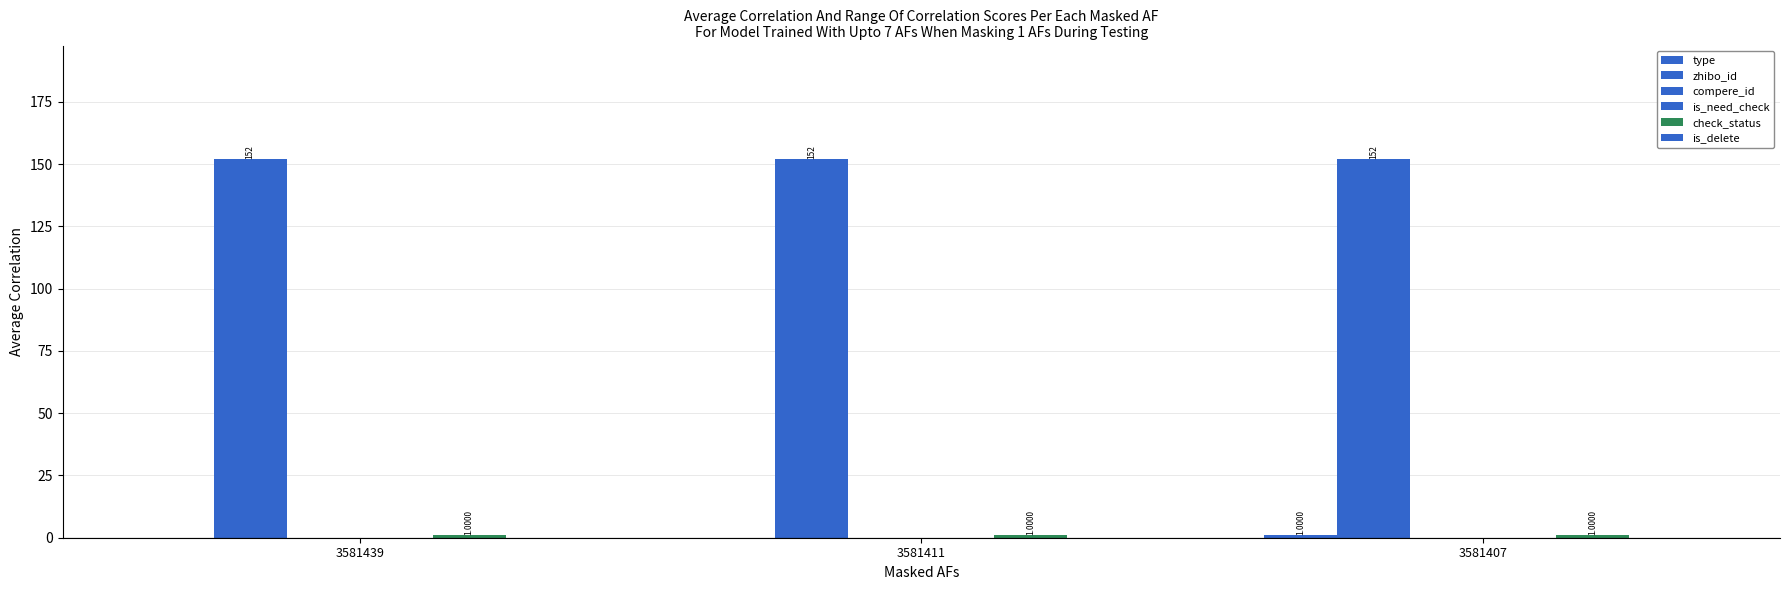

At which label is check_status closest to 1?

3581439